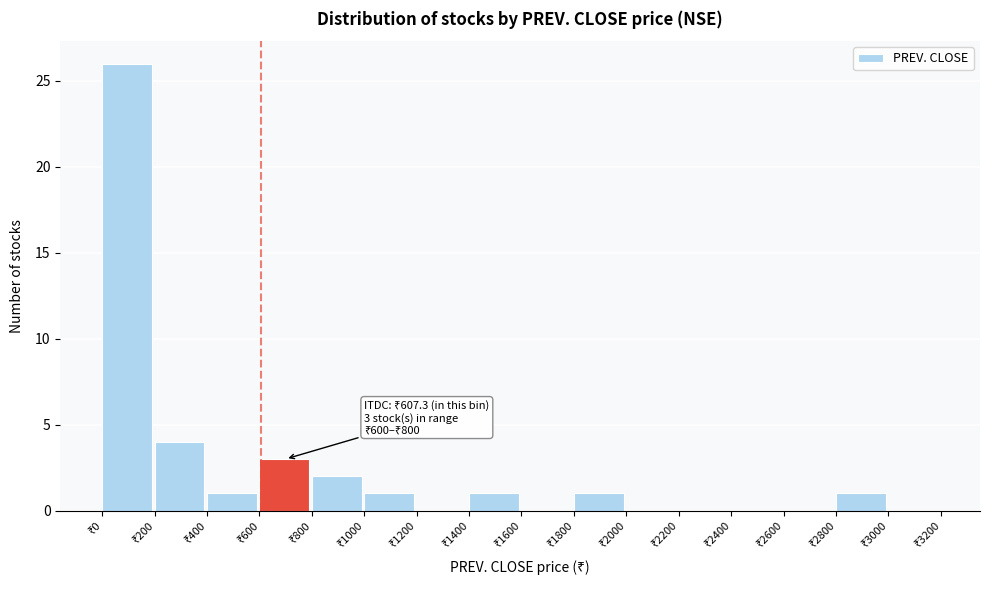

Which range on the x-axis has the tallest bar?

0 to 200